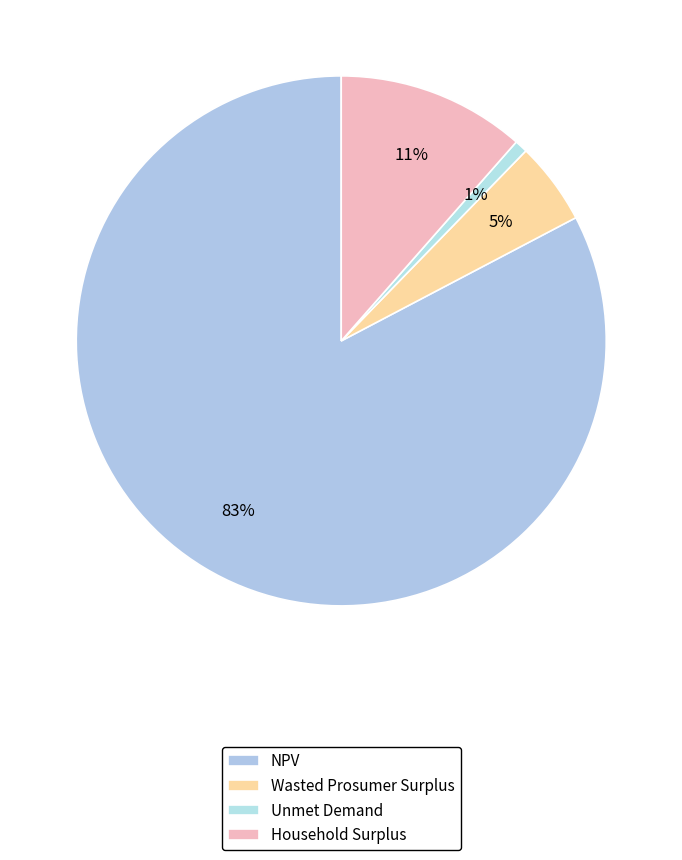

Rank the categories by value from highest to lowest.

NPV, Household Surplus, Wasted Prosumer Surplus, Unmet Demand